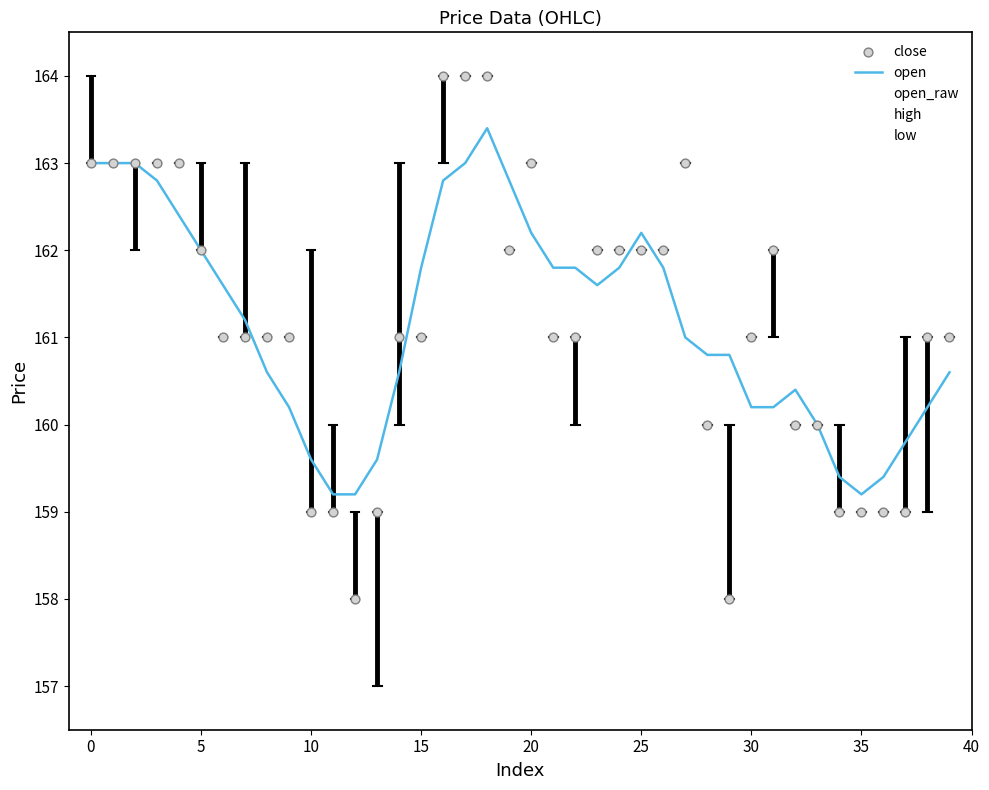

Which series contains the lowest Y value?

low